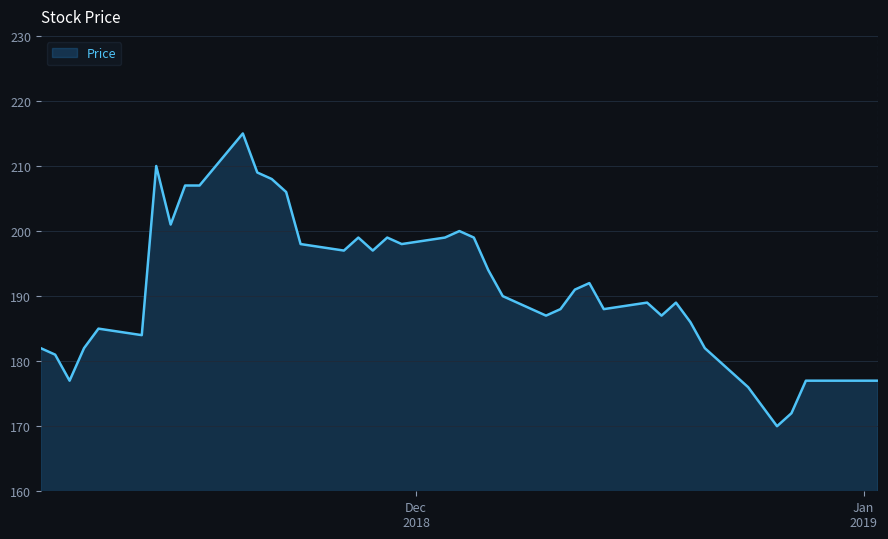

What is the greatest value displayed?

215